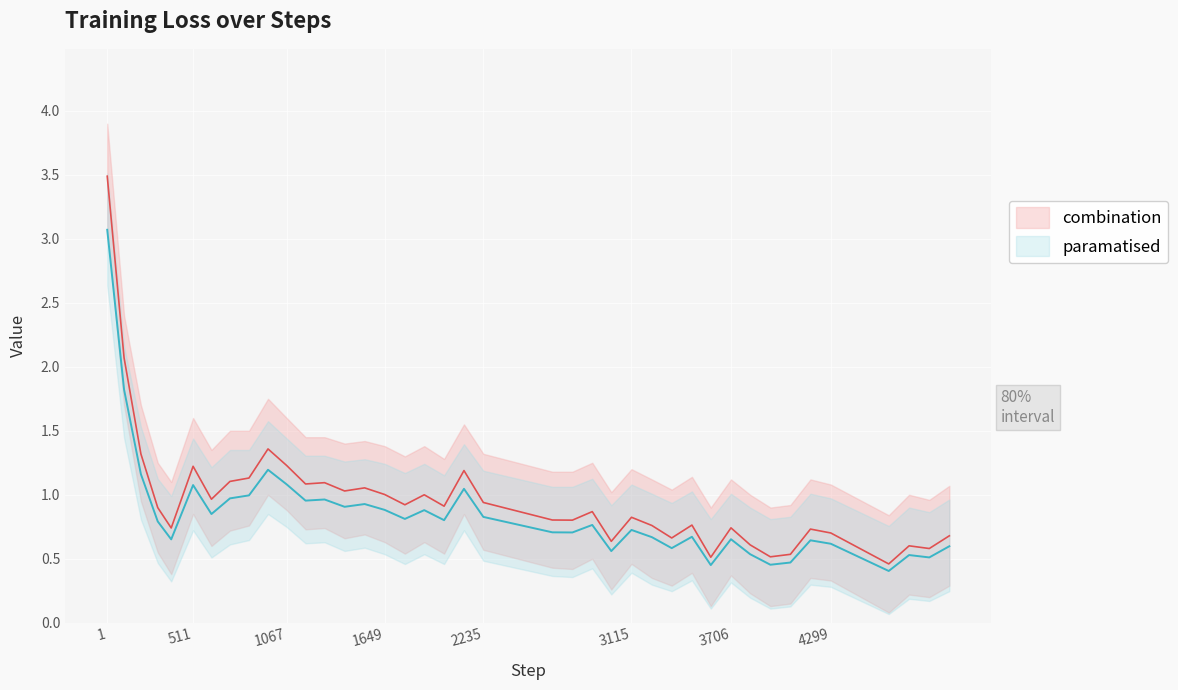

Does the chart display data point markers on the line(s)?

No